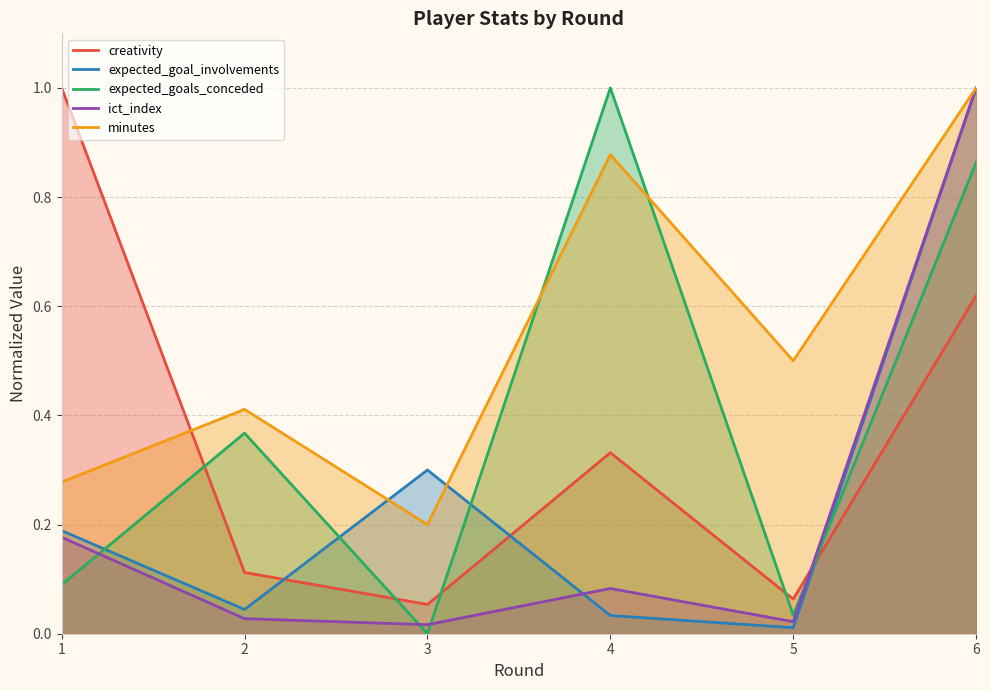

Rank the series at 2 from lowest to highest value.

ict_index, expected_goal_involvements, creativity, expected_goals_conceded, minutes